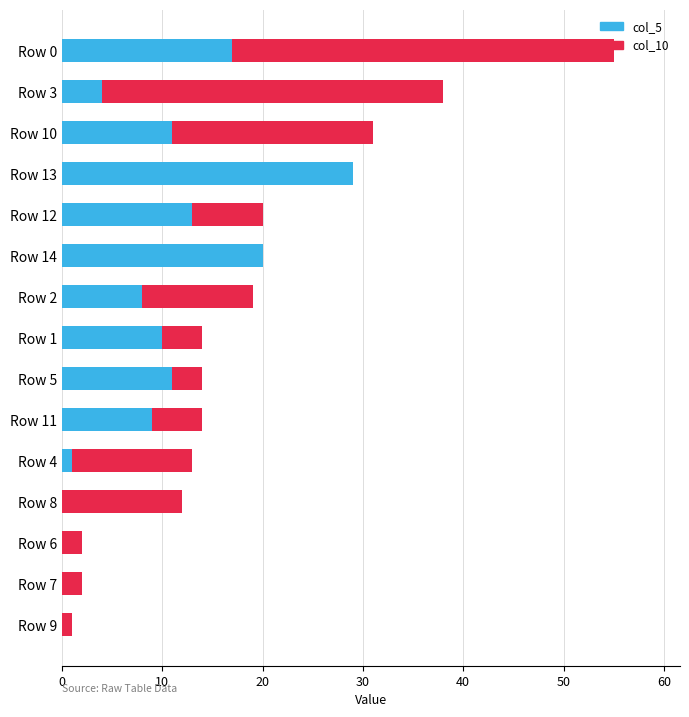

How many distinct data groups are displayed?

2